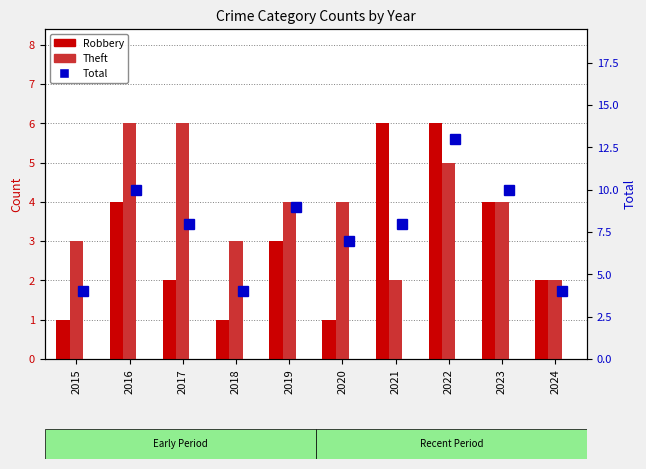

Is it true that Theft equals 4 at 2019?

True